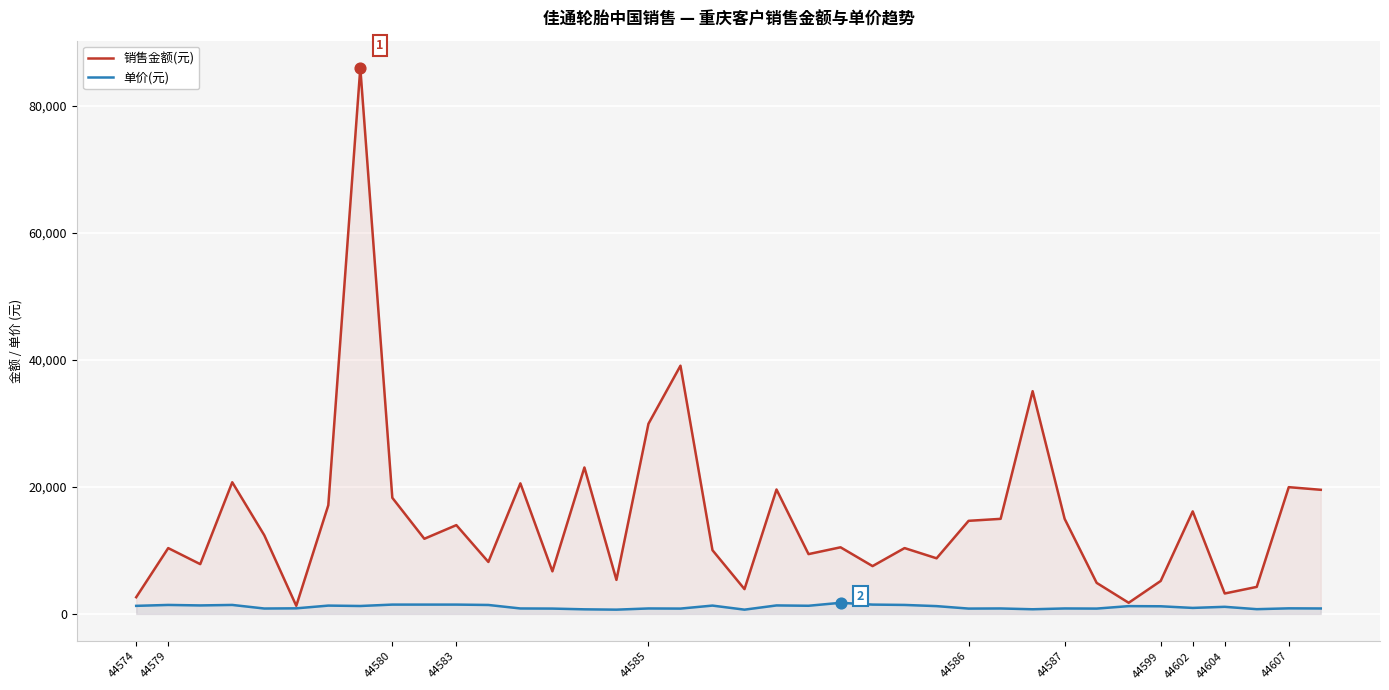

What are all the series names shown in the legend?

销售金额(元), 单价(元)